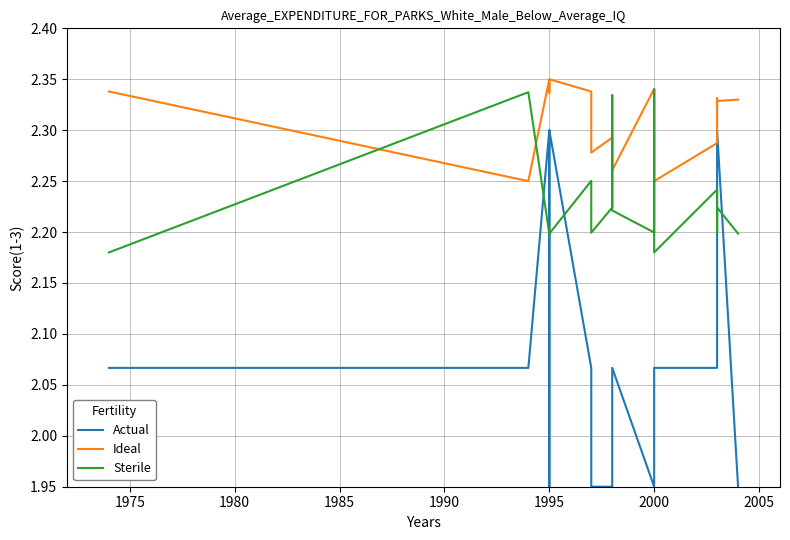

List the series in order of their overall mean, lowest first.

Actual, Sterile, Ideal